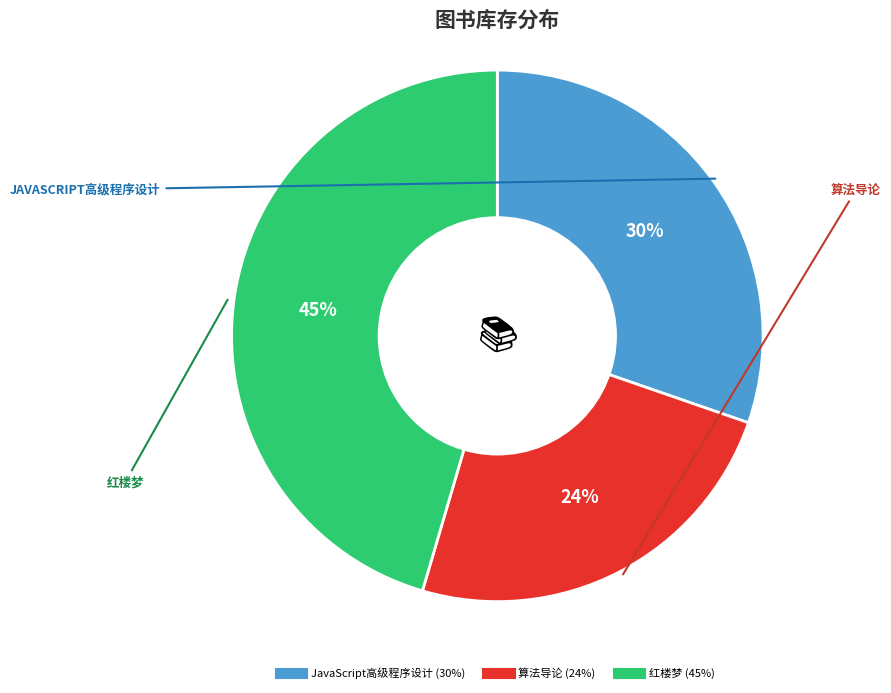

To the nearest percent, what is the combined percentage of 算法导论 and JavaScript高级程序设计?

55%